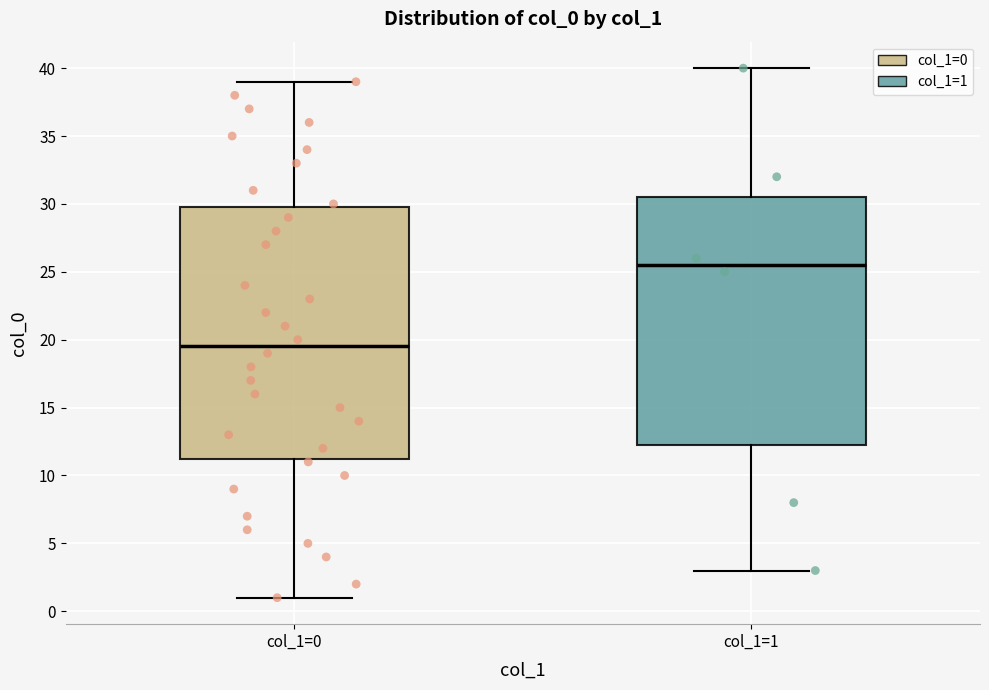

Which box's median line is the highest?

col_1=1